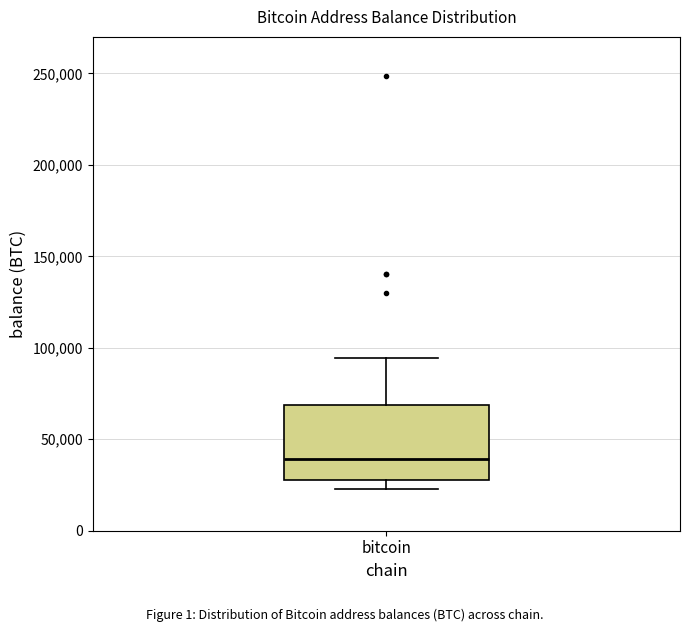

Where does the median line of the box for bitcoin sit on the y-axis? The values are not printed on the chart, so give them approximately, as read against the axis.

40000